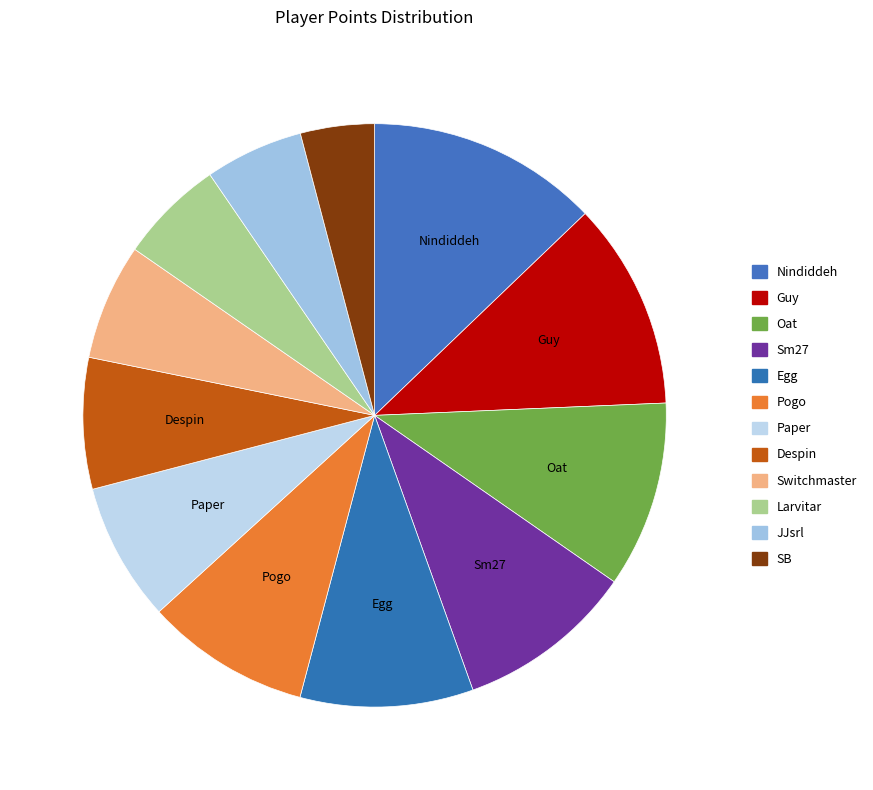

Approximately how many times larger is the value at Pogo compared to Larvitar?

1.6